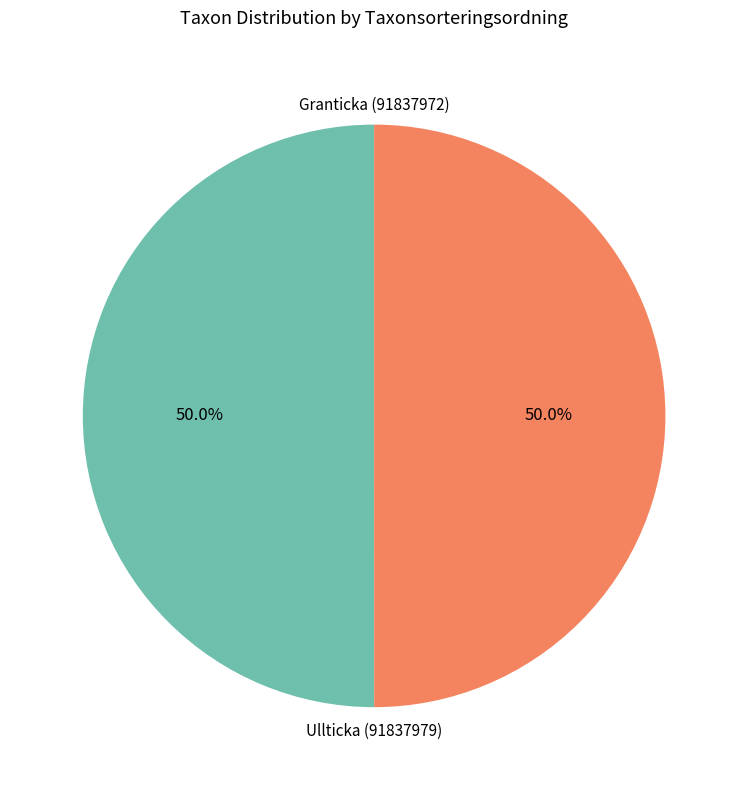

Rank the categories by value from lowest to highest.

Ullticka (91837979), Granticka (91837972)